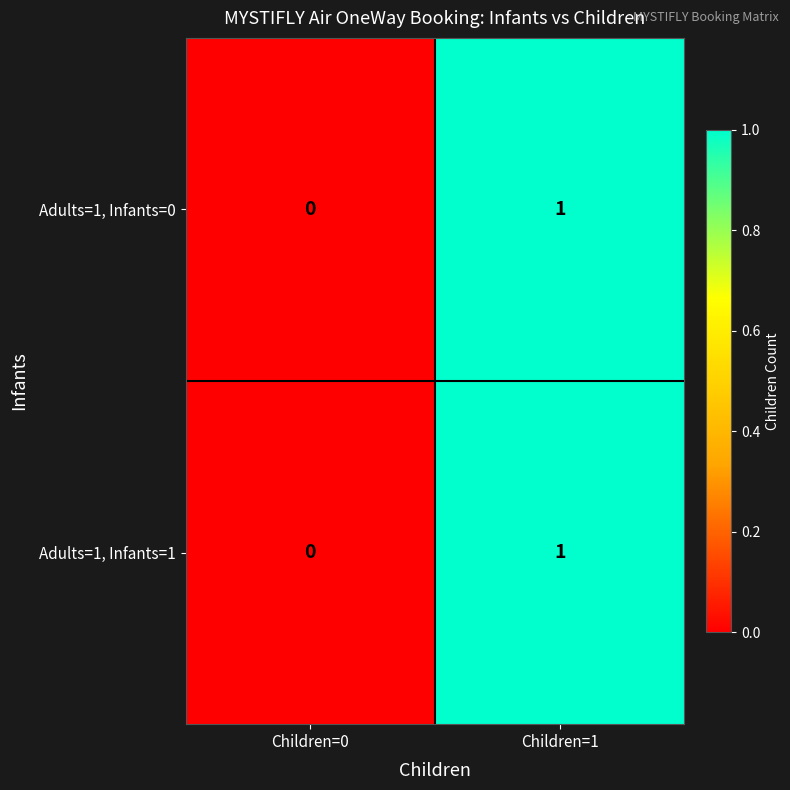

Is it true that Adults=1, Infants=1 equals 0 at Children=0?

True